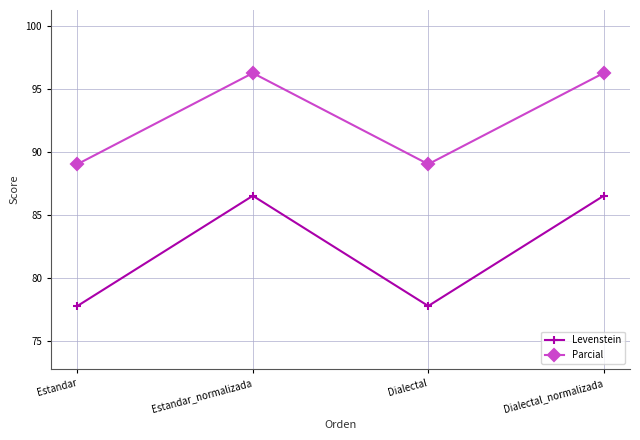

How many series are shown in this chart?

2